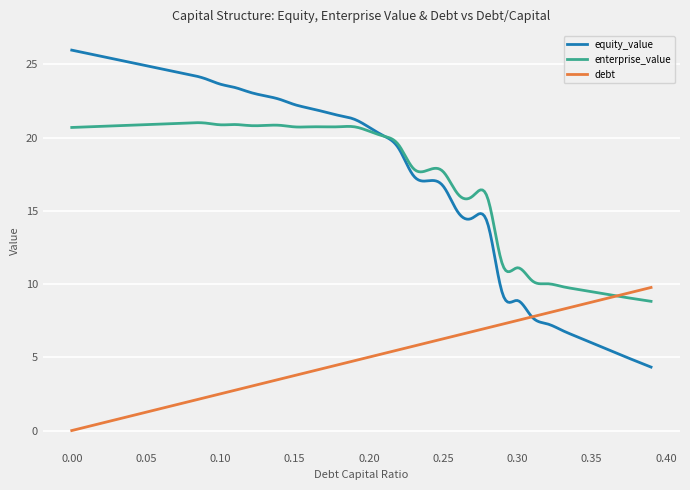

Which series has the widest spread of values?

equity_value